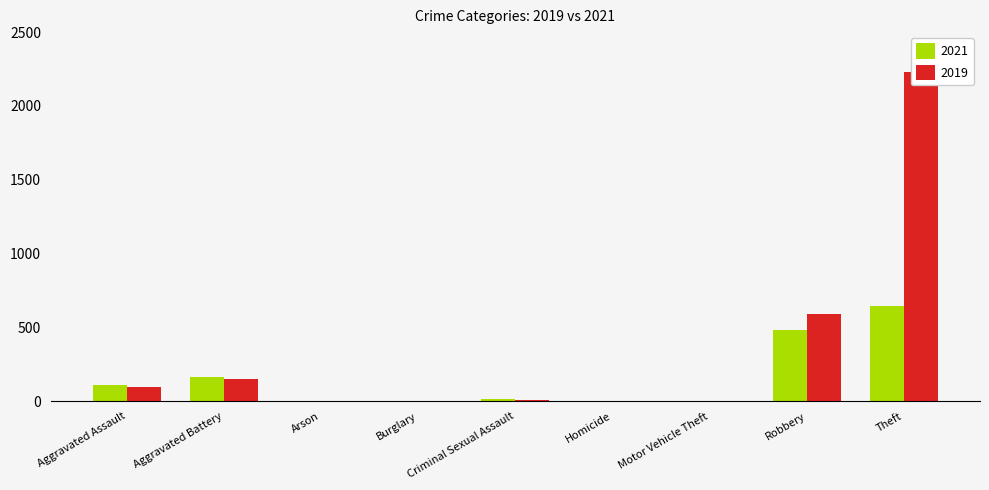

What is the maximum value shown in the chart?

2230